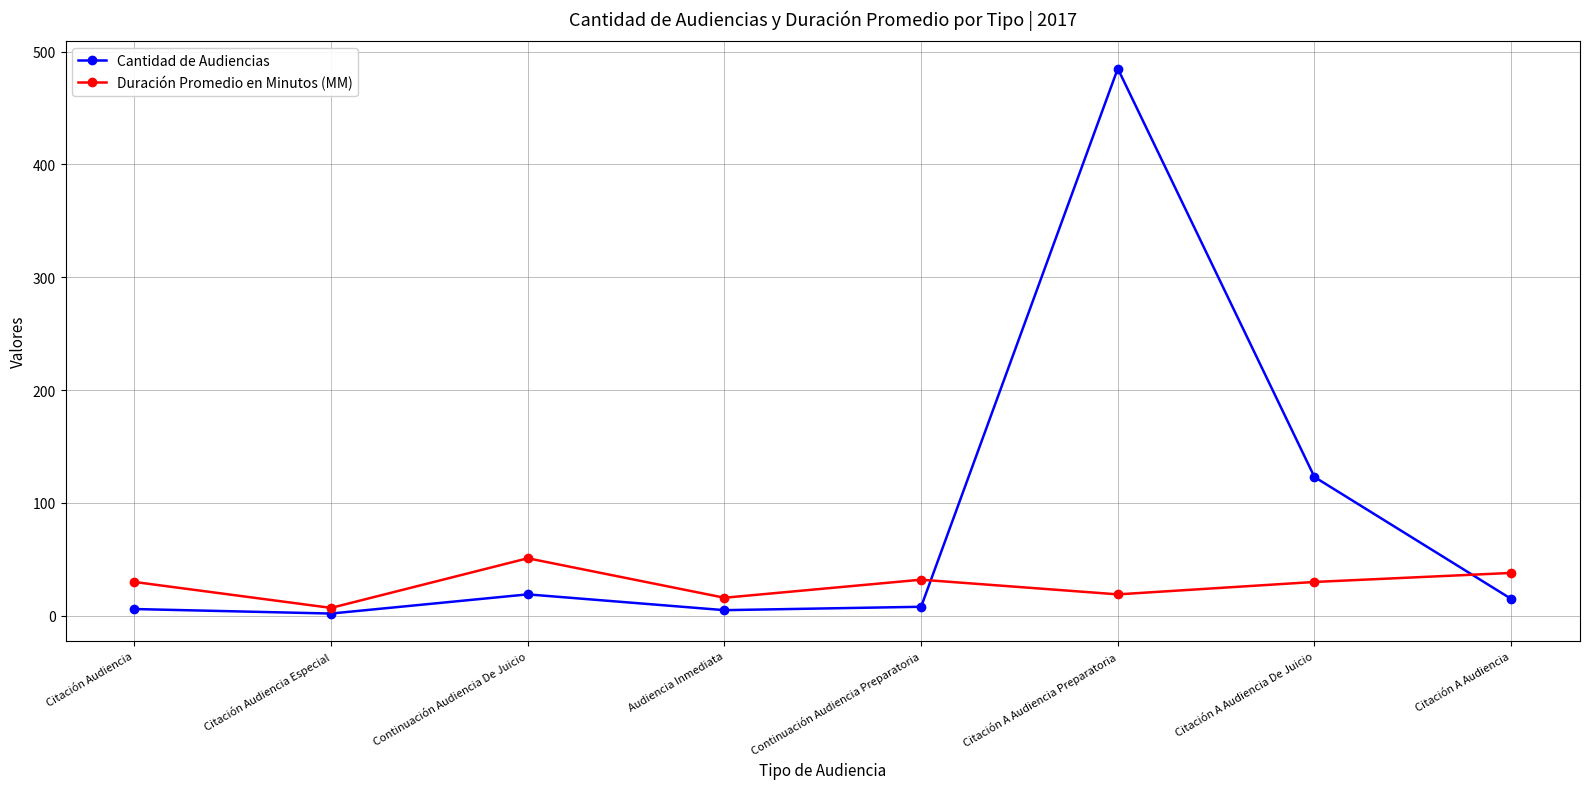

What is the label of the 4th point from the left?

Audiencia Inmediata